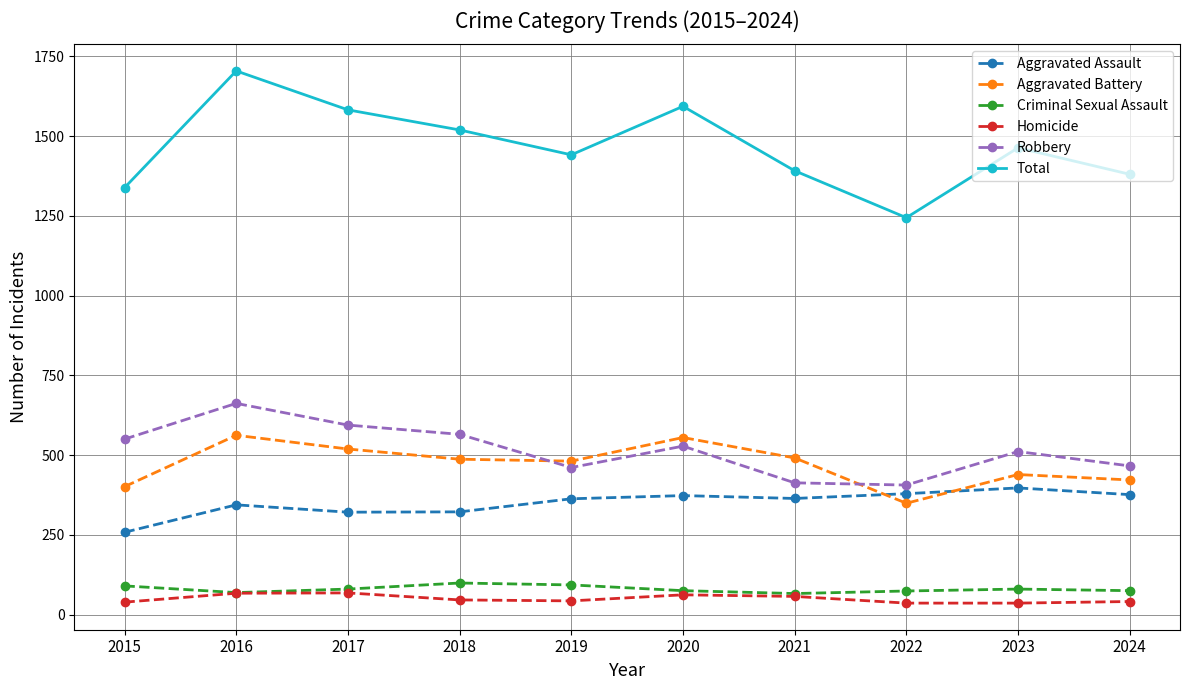

List the series in order of their peak value, lowest first.

Homicide, Criminal Sexual Assault, Aggravated Assault, Aggravated Battery, Robbery, Total